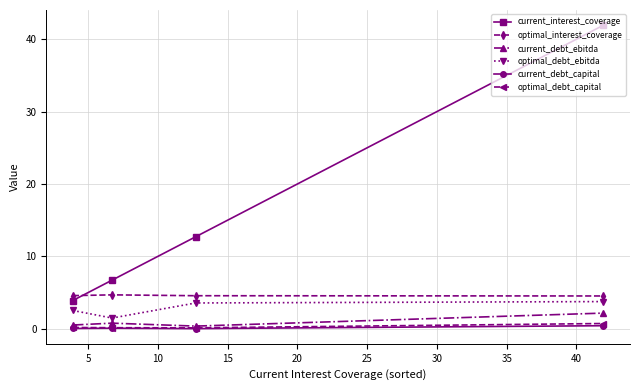

How many lines are shown in the chart?

6